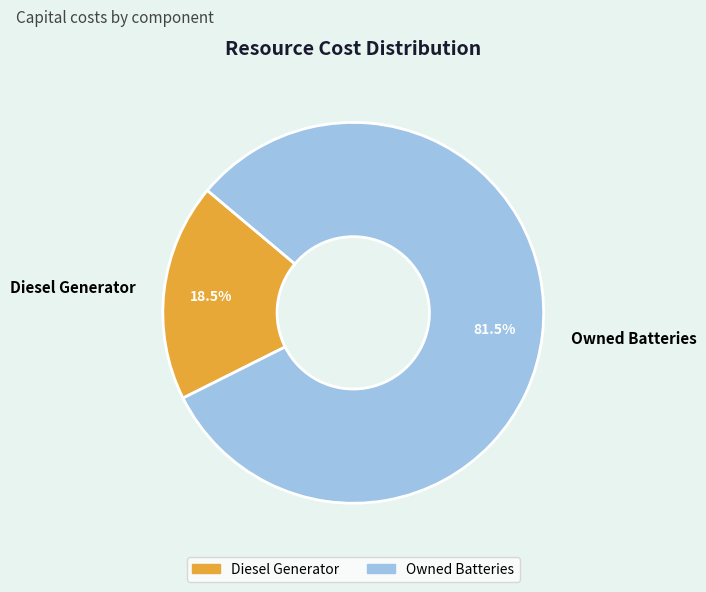

Does Owned Batteries account for over 50% of the chart?

Yes